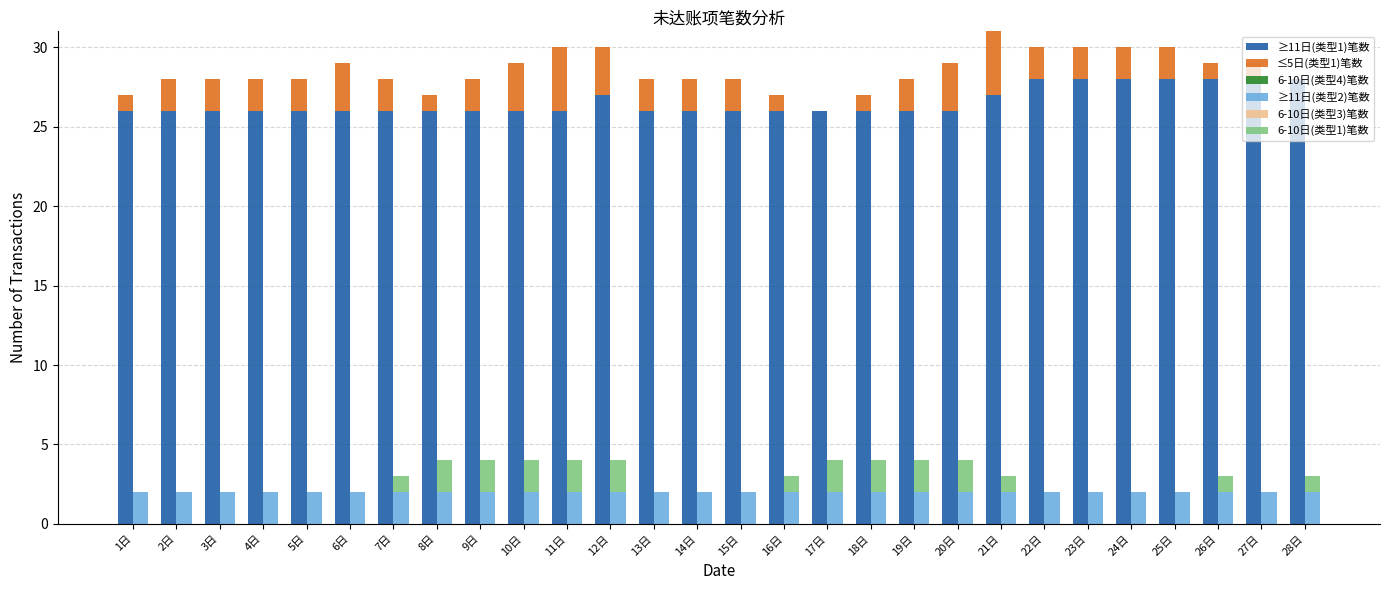

Count the number of categories in the chart.

28